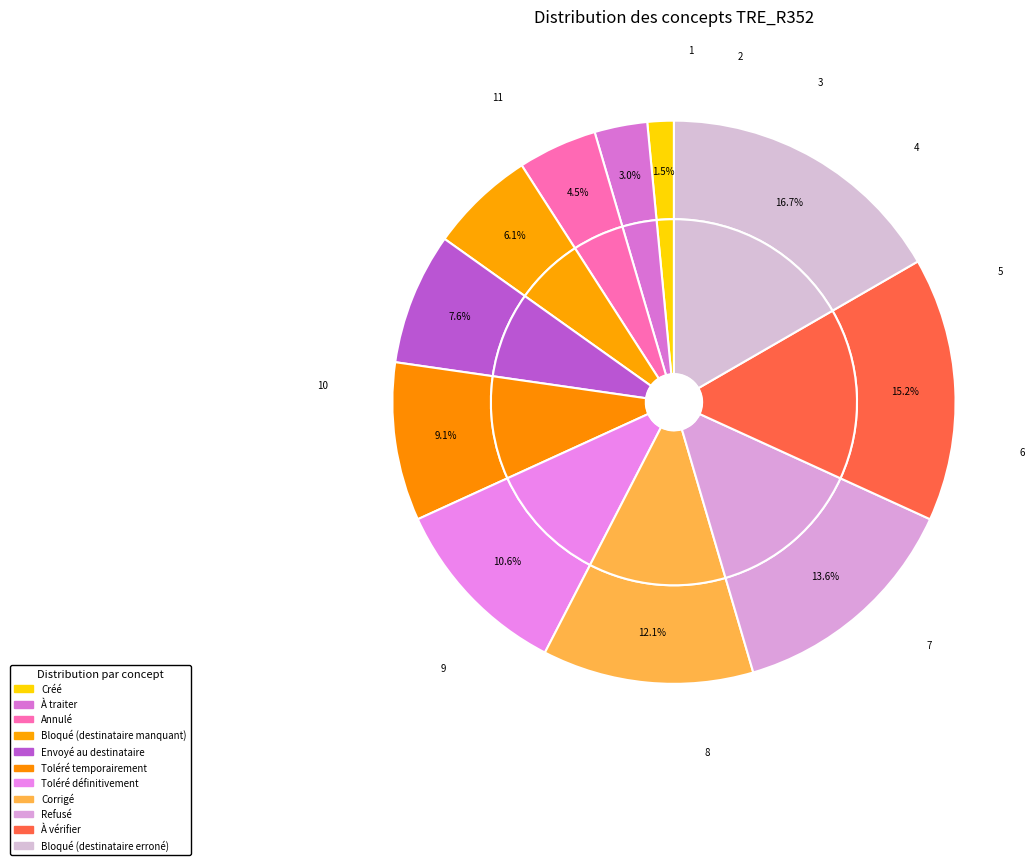

Does any single category account for the majority?

No